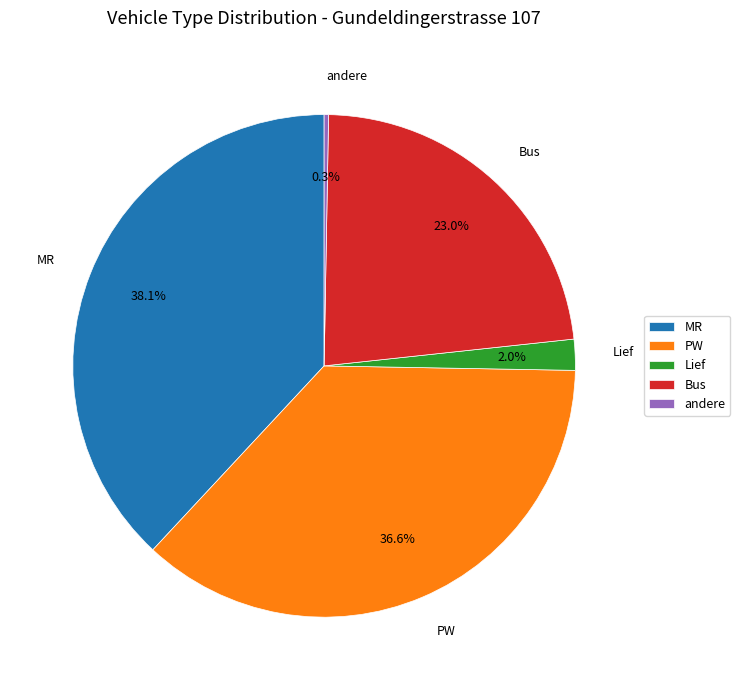

Does any single category account for the majority?

No